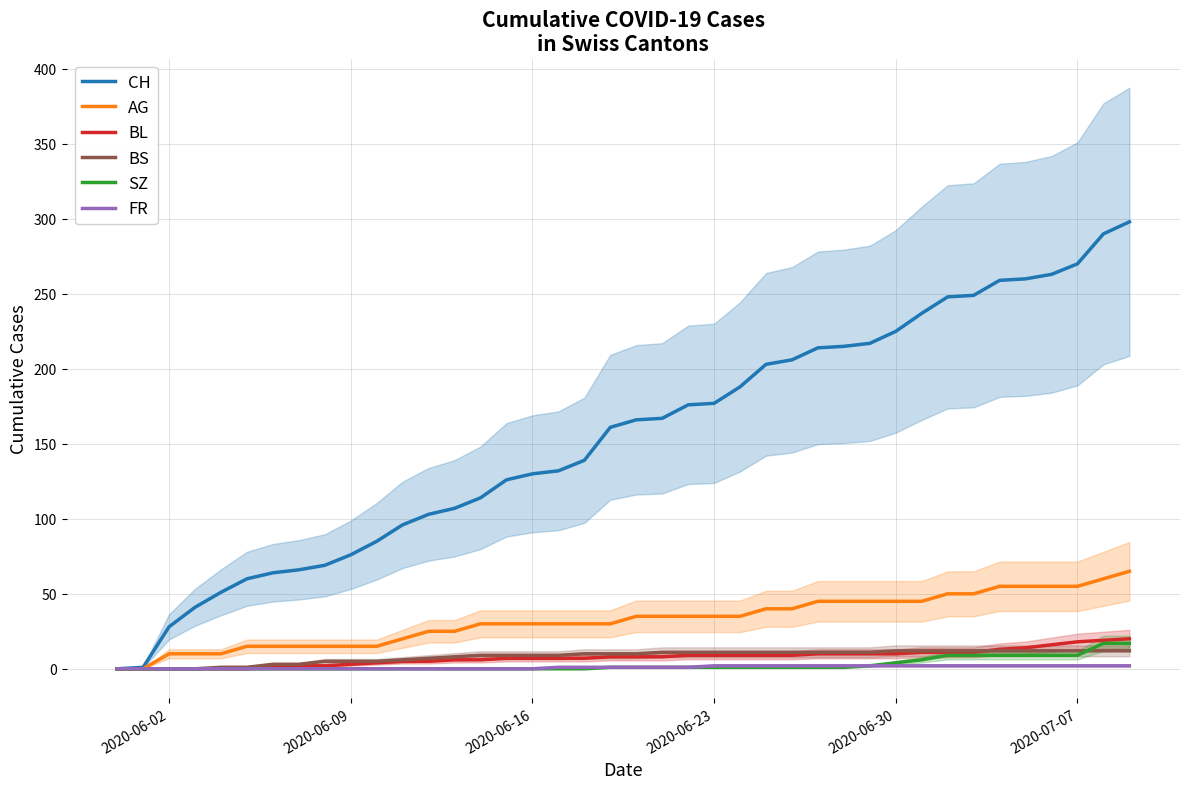

True or false: FR and SZ cross at least once.

False